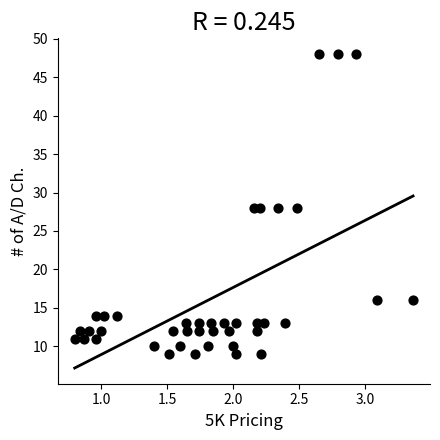

What is the range of Y values (max minus min)?

39